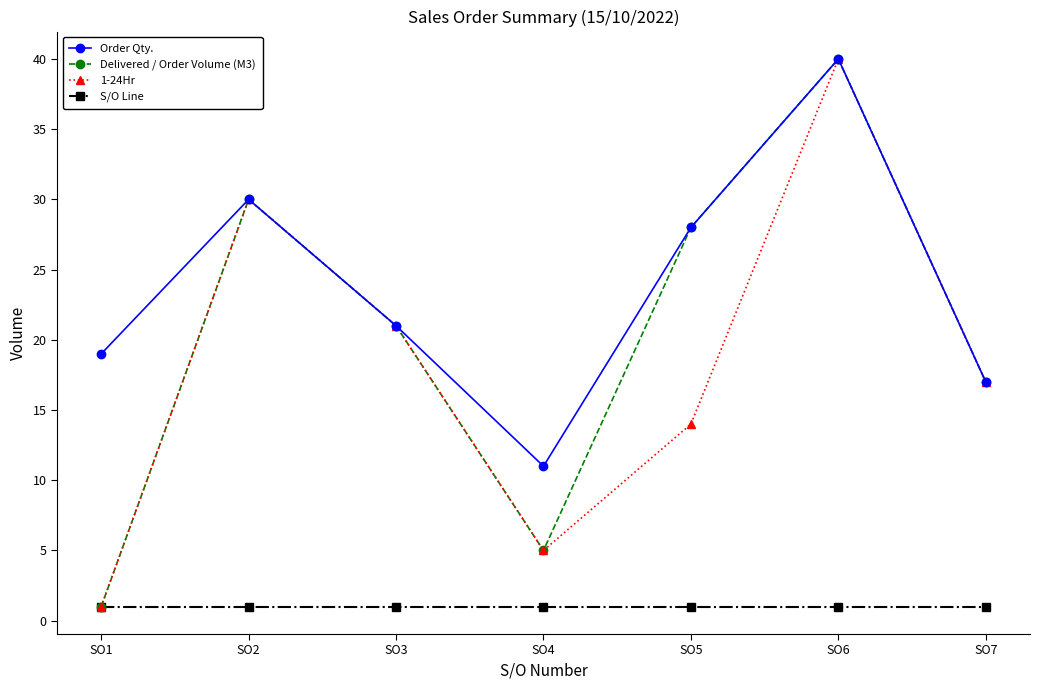

At which category does 1-24Hr reach its first local peak?

SO2